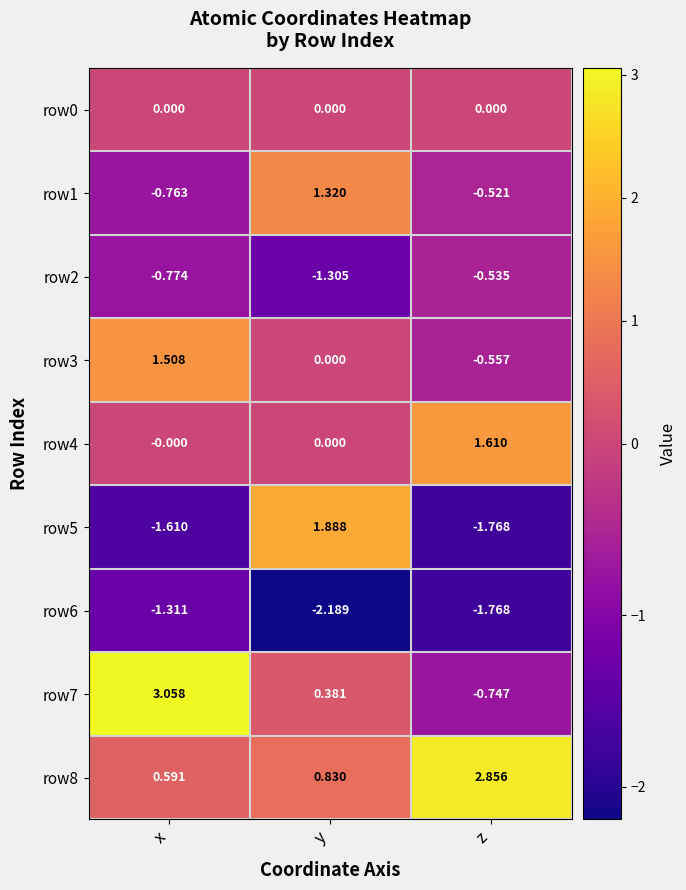

Where is row8 nearest to the value 1?

y